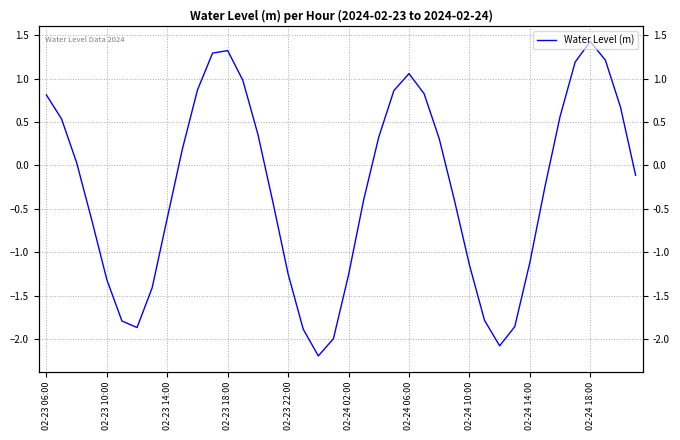

True or false: the data shows 1.2 at 35.

True